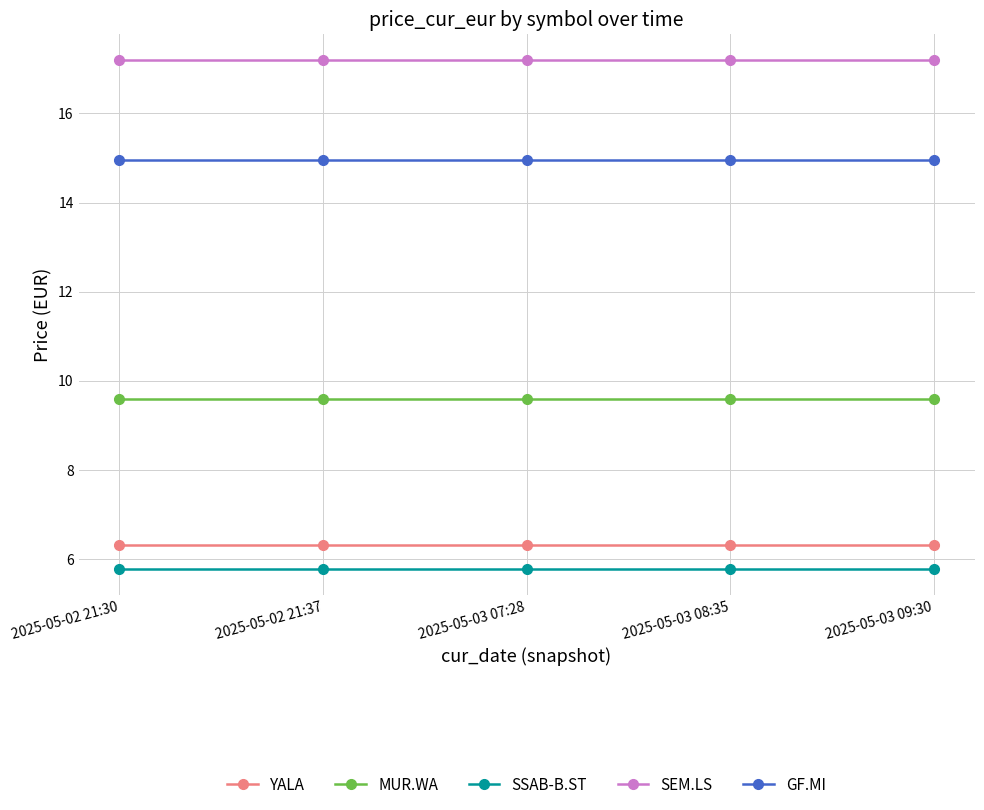

What is the lowest value of the SSAB-B.ST series?

5.8